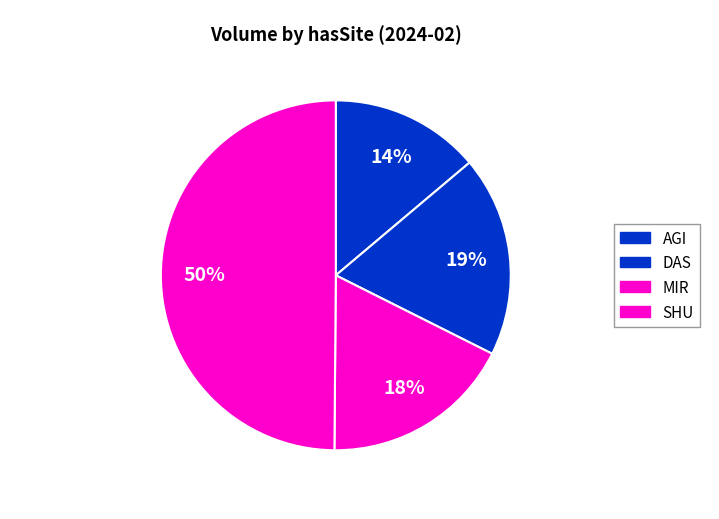

Which slice is the smallest?

Das